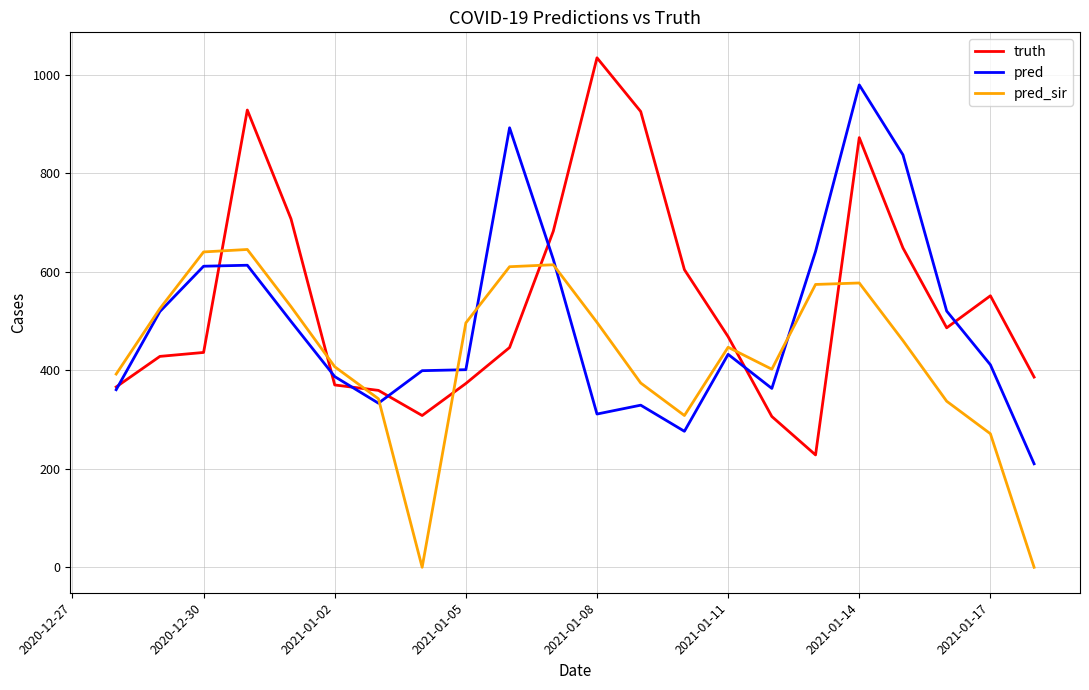

Rank the series by their maximum value, from lowest to highest.

pred_sir, pred, truth